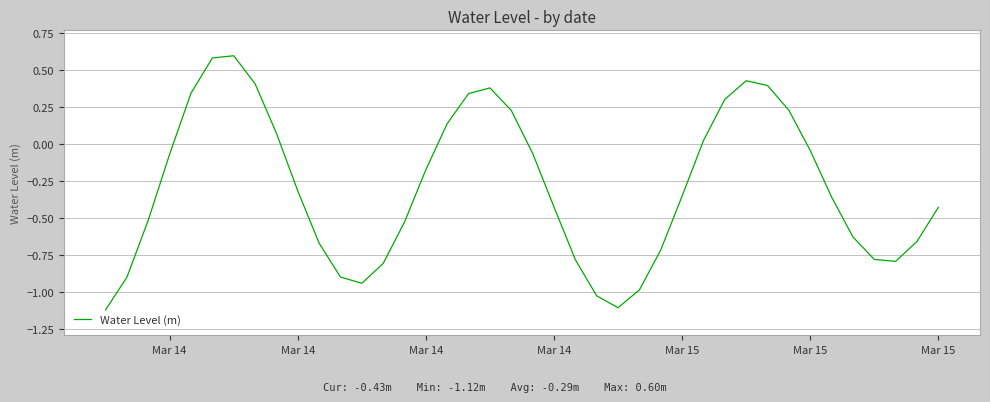

What is the greatest value displayed?

0.6